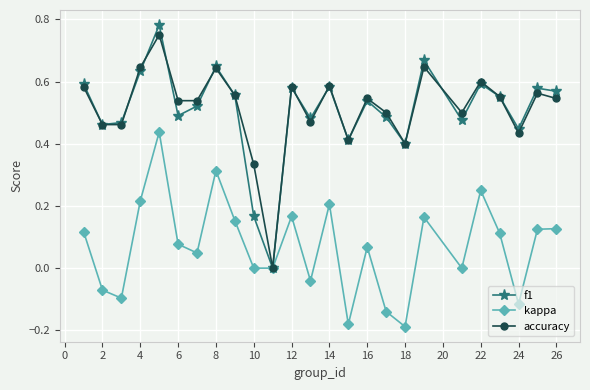

What are all the series names shown in the legend?

f1, kappa, accuracy